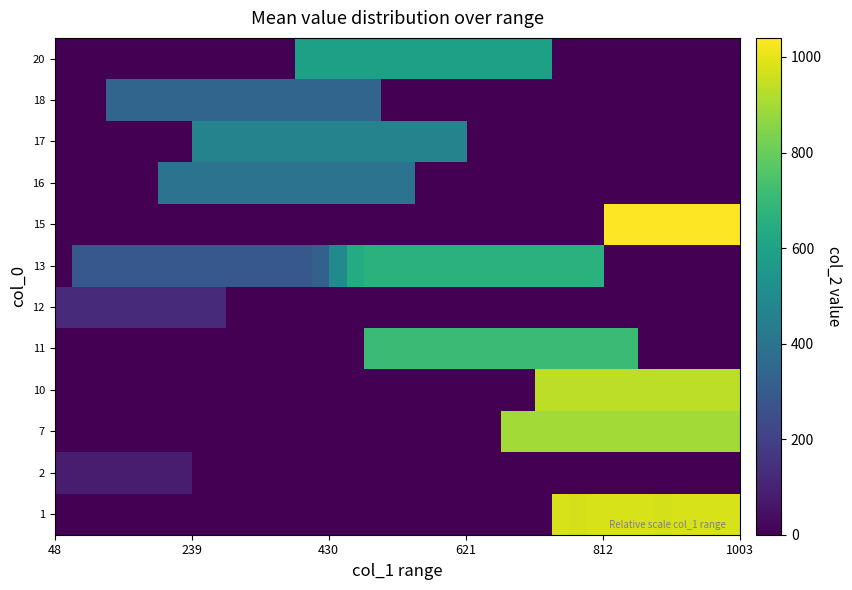

Reading left to right, list all the values displayed in this chart.

1: 0.0	0.0	0.0	0.0	0.0	0.0	0.0	0.0	0.0	0.0	0.0	0.0	0.0	0.0	0.0	0.0	0.0	0.0	0.0	0.0	0.0	0.0	0.0	0.0	0.0	0.0	0.0	0.0	0.0	975.0	975.0	975.0	975.0	975.0	975.0	975.0	975.0	975.0	975.0	975.0
2: 85.0	85.0	85.0	85.0	85.0	85.0	85.0	85.0	0.0	0.0	0.0	0.0	0.0	0.0	0.0	0.0	0.0	0.0	0.0	0.0	0.0	0.0	0.0	0.0	0.0	0.0	0.0	0.0	0.0	0.0	0.0	0.0	0.0	0.0	0.0	0.0	0.0	0.0	0.0	0.0
7: 0.0	0.0	0.0	0.0	0.0	0.0	0.0	0.0	0.0	0.0	0.0	0.0	0.0	0.0	0.0	0.0	0.0	0.0	0.0	0.0	0.0	0.0	0.0	0.0	0.0	0.0	895.0	895.0	895.0	895.0	895.0	895.0	895.0	895.0	895.0	895.0	895.0	895.0	895.0	895.0
10: 0.0	0.0	0.0	0.0	0.0	0.0	0.0	0.0	0.0	0.0	0.0	0.0	0.0	0.0	0.0	0.0	0.0	0.0	0.0	0.0	0.0	0.0	0.0	0.0	0.0	0.0	0.0	0.0	935.0	935.0	935.0	935.0	935.0	935.0	935.0	935.0	935.0	935.0	935.0	935.0
11: 0.0	0.0	0.0	0.0	0.0	0.0	0.0	0.0	0.0	0.0	0.0	0.0	0.0	0.0	0.0	0.0	0.0	0.0	710.0	710.0	710.0	710.0	710.0	710.0	710.0	710.0	710.0	710.0	710.0	710.0	710.0	710.0	710.0	710.0	0.0	0.0	0.0	0.0	0.0	0.0
12: 125.0	125.0	125.0	125.0	125.0	125.0	125.0	125.0	125.0	125.0	0.0	0.0	0.0	0.0	0.0	0.0	0.0	0.0	0.0	0.0	0.0	0.0	0.0	0.0	0.0	0.0	0.0	0.0	0.0	0.0	0.0	0.0	0.0	0.0	0.0	0.0	0.0	0.0	0.0	0.0
13: 0.0	285.0	285.0	285.0	285.0	285.0	285.0	285.0	285.0	285.0	285.0	285.0	285.0	285.3	288.2	319.6	492.2	640.3	662.8	664.8	665.0	665.0	665.0	665.0	665.0	665.0	665.0	665.0	665.0	665.0	665.0	665.0	0.0	0.0	0.0	0.0	0.0	0.0	0.0	0.0
15: 0.0	0.0	0.0	0.0	0.0	0.0	0.0	0.0	0.0	0.0	0.0	0.0	0.0	0.0	0.0	0.0	0.0	0.0	0.0	0.0	0.0	0.0	0.0	0.0	0.0	0.0	0.0	0.0	0.0	0.0	0.0	0.0	1040.0	1040.0	1040.0	1040.0	1040.0	1040.0	1040.0	1040.0
16: 0.0	0.0	0.0	0.0	0.0	0.0	395.0	395.0	395.0	395.0	395.0	395.0	395.0	395.0	395.0	395.0	395.0	395.0	395.0	395.0	395.0	0.0	0.0	0.0	0.0	0.0	0.0	0.0	0.0	0.0	0.0	0.0	0.0	0.0	0.0	0.0	0.0	0.0	0.0	0.0
17: 0.0	0.0	0.0	0.0	0.0	0.0	0.0	0.0	465.0	465.0	465.0	465.0	465.0	465.0	465.0	465.0	465.0	465.0	465.0	465.0	465.0	465.0	465.0	465.0	0.0	0.0	0.0	0.0	0.0	0.0	0.0	0.0	0.0	0.0	0.0	0.0	0.0	0.0	0.0	0.0
18: 0.0	0.0	0.0	340.0	340.0	340.0	340.0	340.0	340.0	340.0	340.0	340.0	340.0	340.0	340.0	340.0	340.0	340.0	340.0	0.0	0.0	0.0	0.0	0.0	0.0	0.0	0.0	0.0	0.0	0.0	0.0	0.0	0.0	0.0	0.0	0.0	0.0	0.0	0.0	0.0
20: 0.0	0.0	0.0	0.0	0.0	0.0	0.0	0.0	0.0	0.0	0.0	0.0	0.0	0.0	590.0	590.0	590.0	590.0	590.0	590.0	590.0	590.0	590.0	590.0	590.0	590.0	590.0	590.0	590.0	0.0	0.0	0.0	0.0	0.0	0.0	0.0	0.0	0.0	0.0	0.0